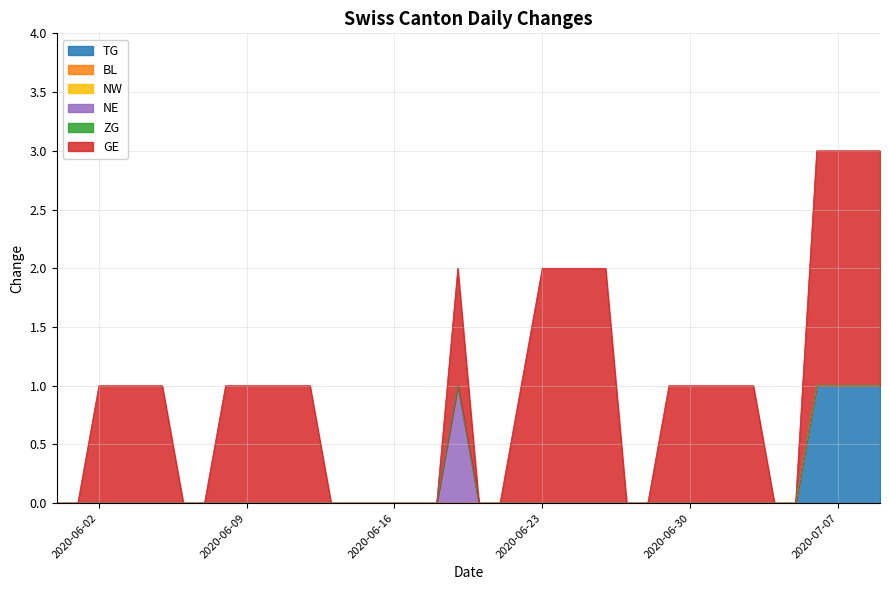

What is the label of the 25th point from the right?

2020-06-15